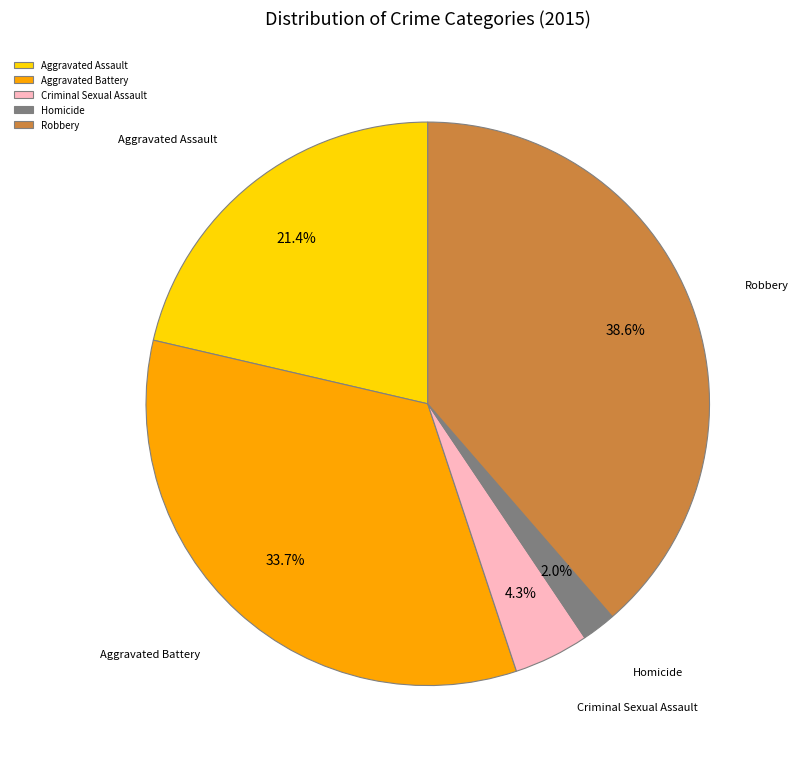

How many slices are in this pie chart?

5